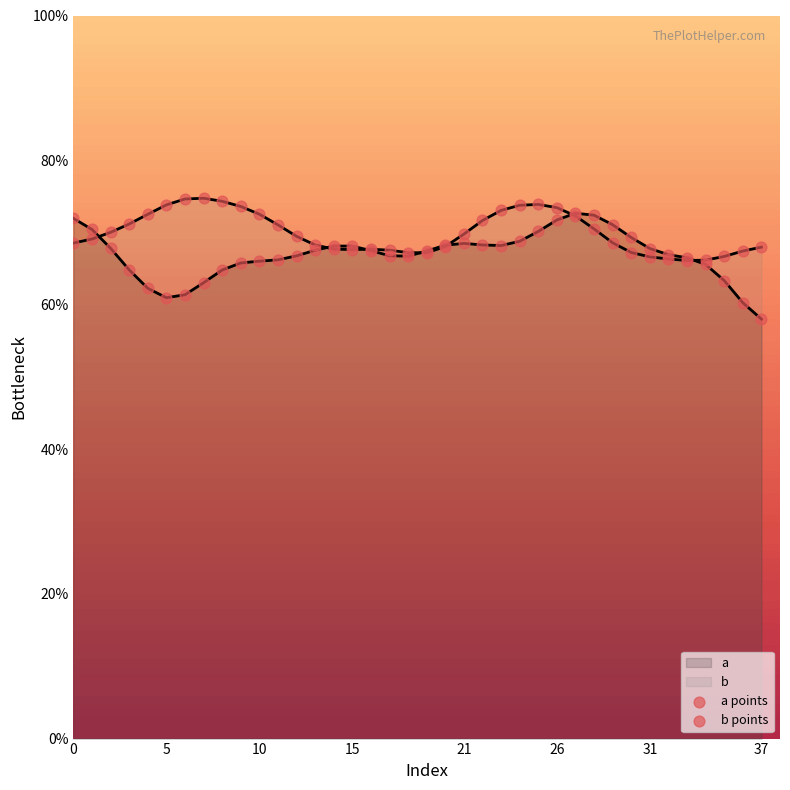

What are all the series names shown in the legend?

a points, b points